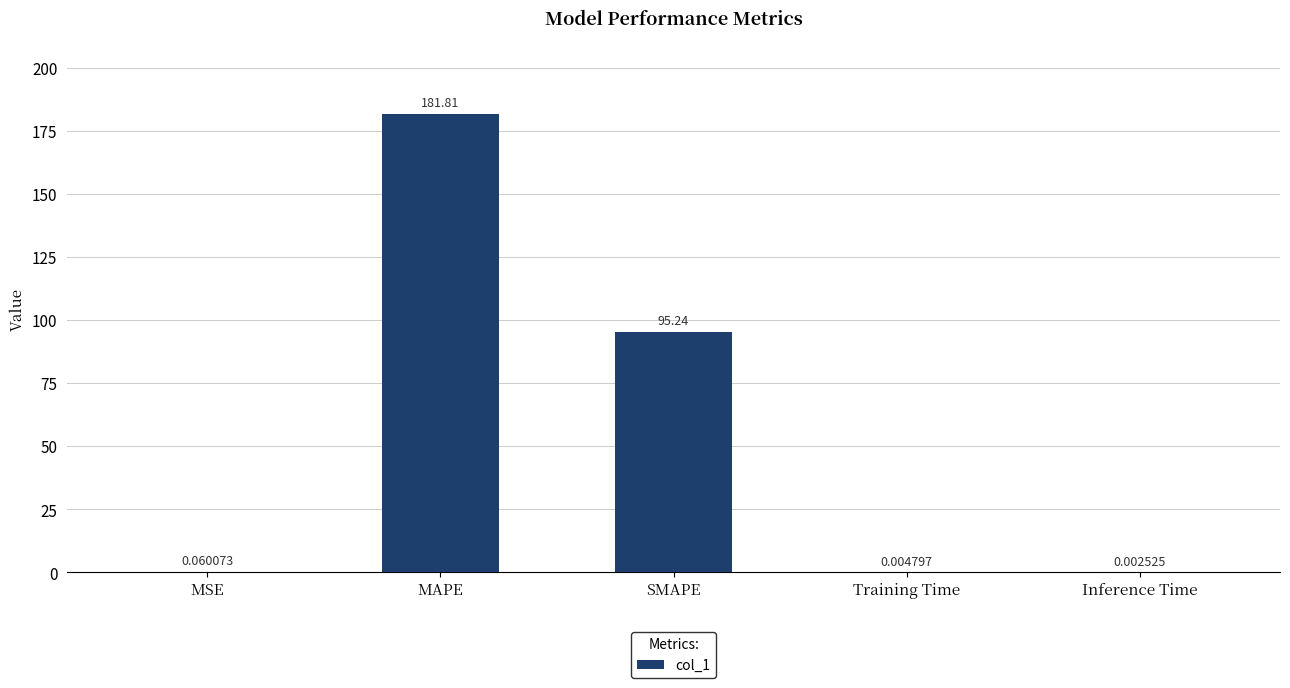

At which label is the value closest to 90?

SMAPE